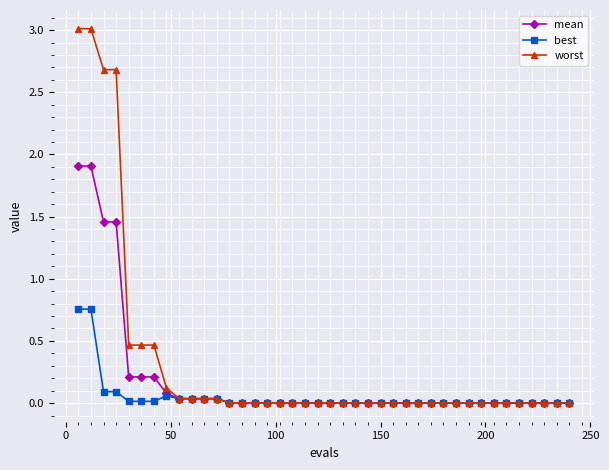

What is the value of the worst point at the 1st from the left?

3.0